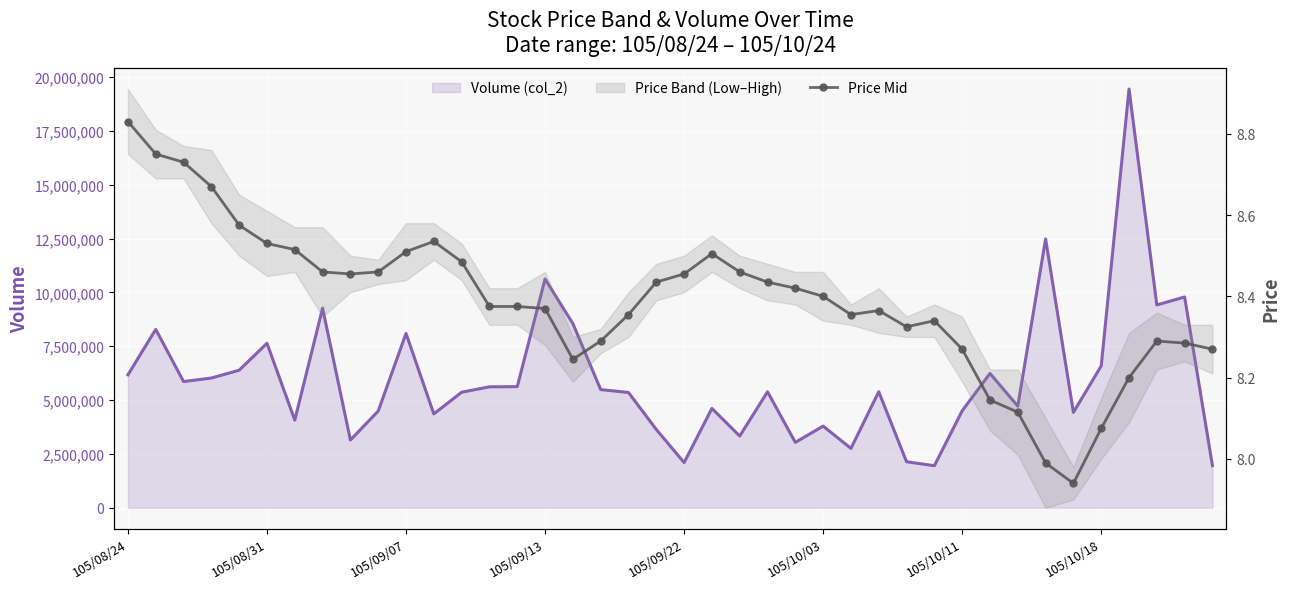

The Volume (col_2) series shows 7035730.6 at 34. True or false?

False